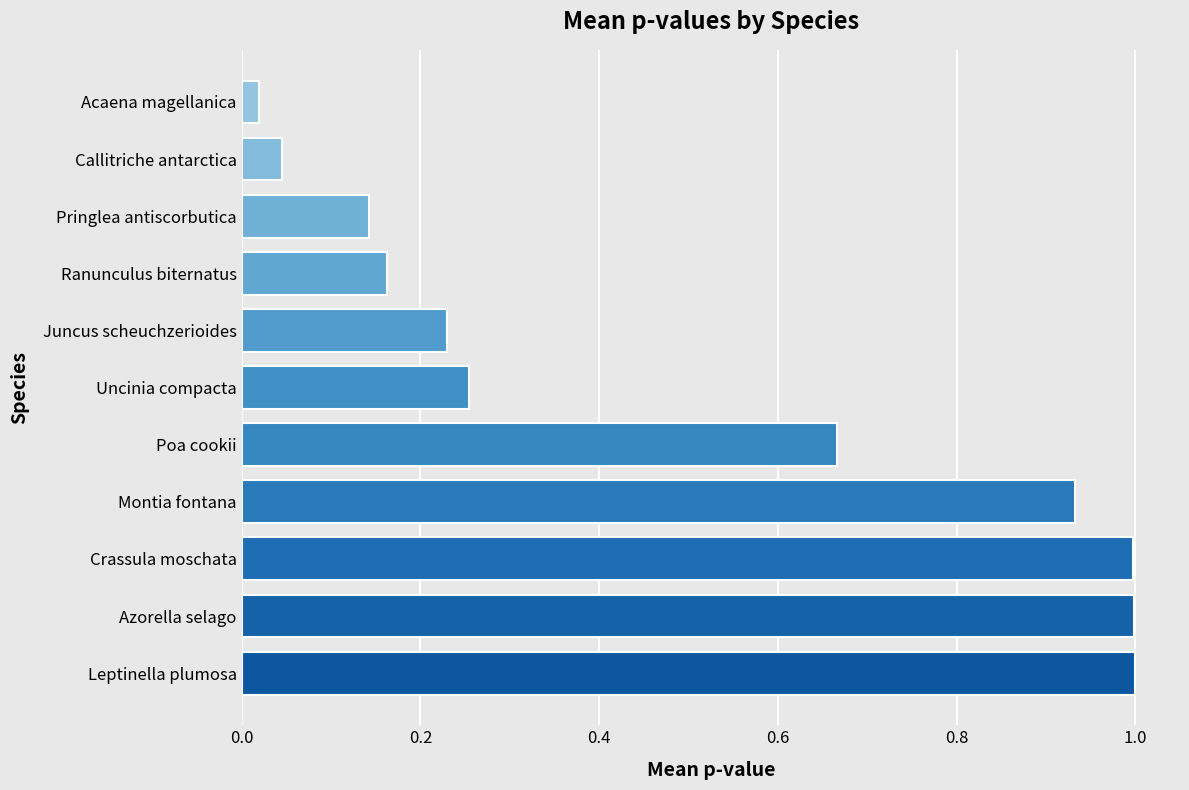

What is the average value?

0.5